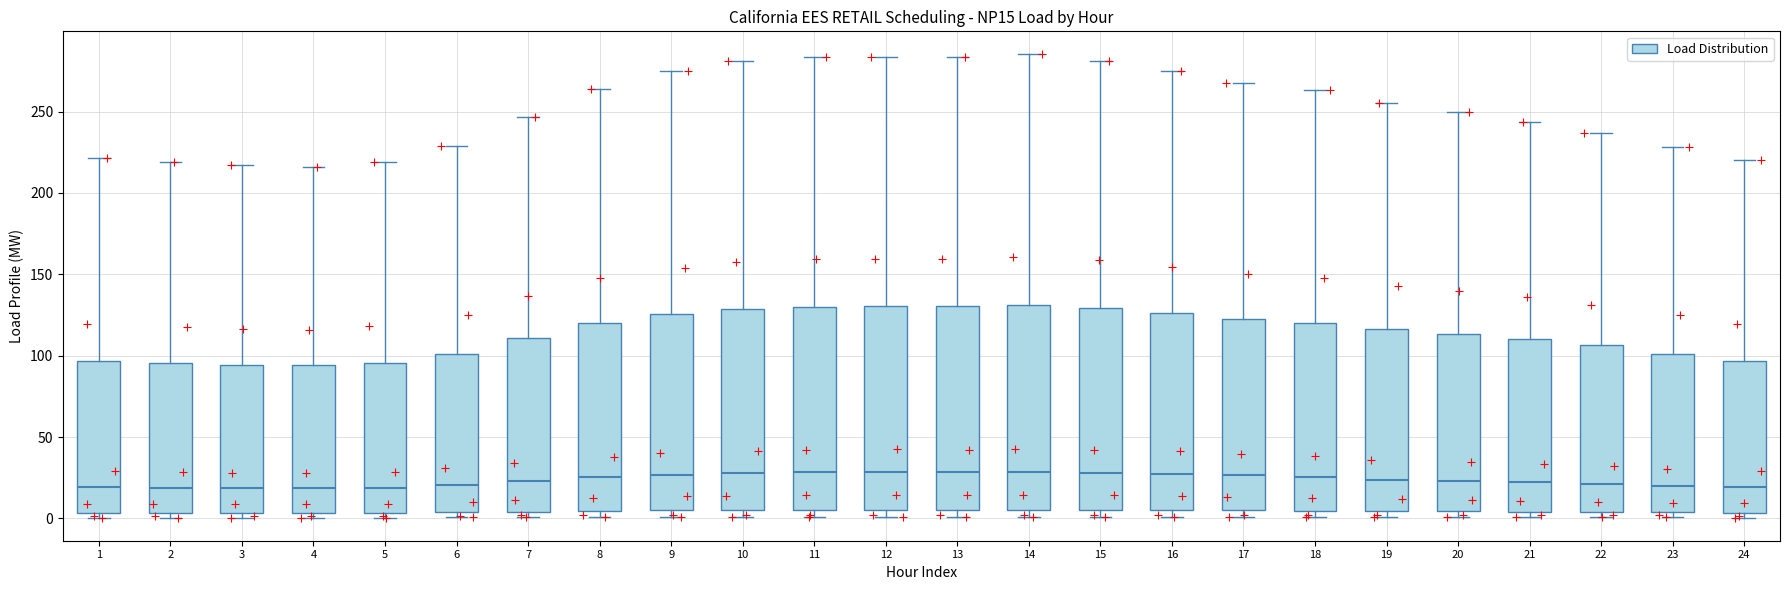

Where is the lower edge of the box at x = 5 on the y-axis? The values are not printed on the chart, so give them approximately, as read against the axis.

5